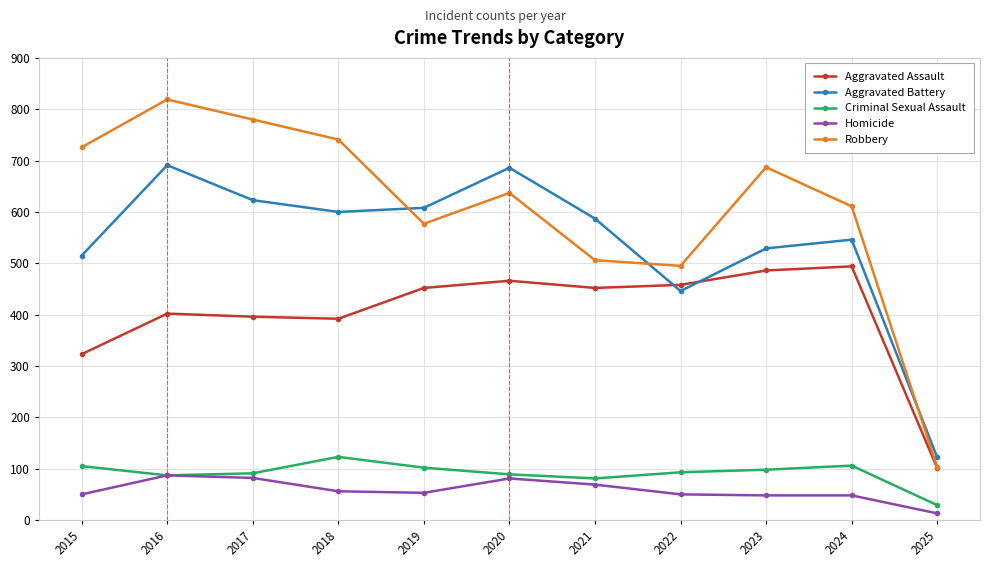

Which series has the largest total across all categories?

Robbery